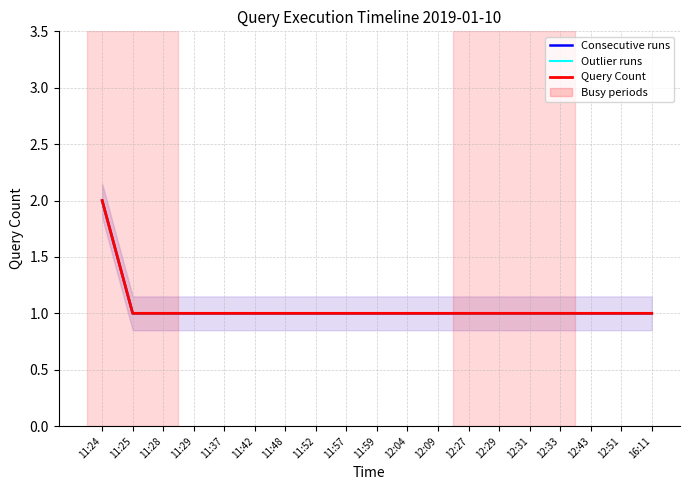

List the series in order of their peak value, lowest first.

Consecutive runs, Outlier runs, Query Count